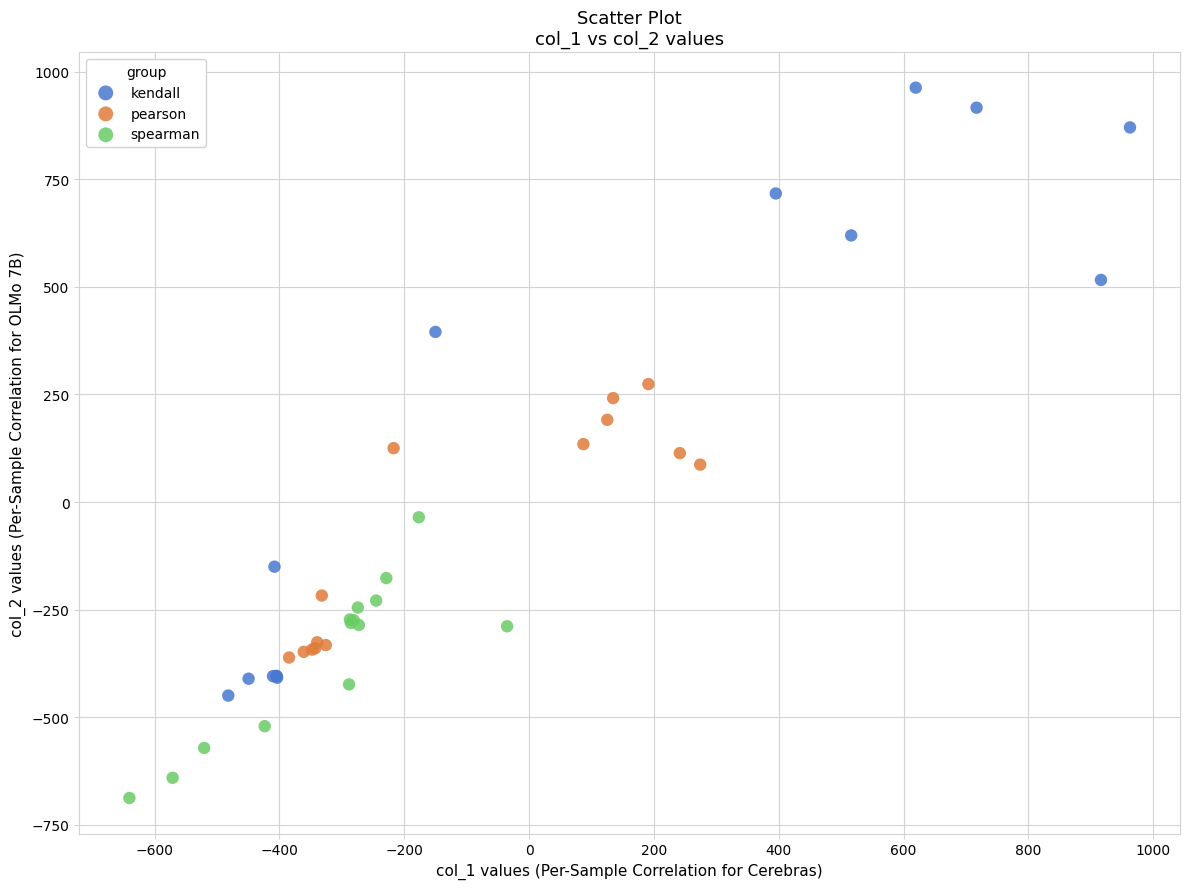

Which series contains the highest Y value?

kendall